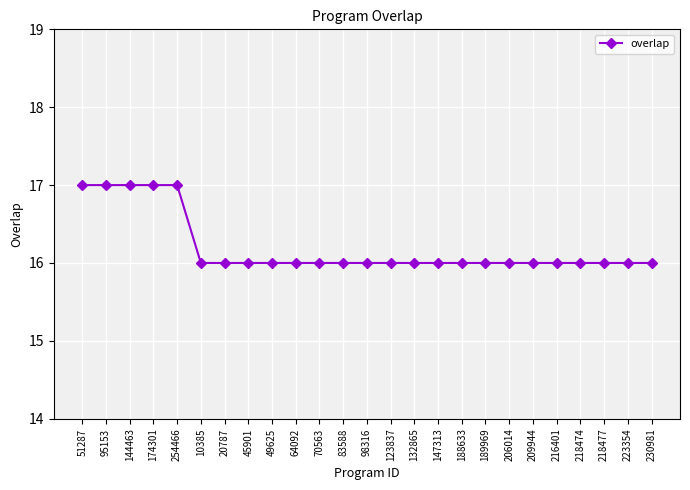

What is the smallest value displayed?

16